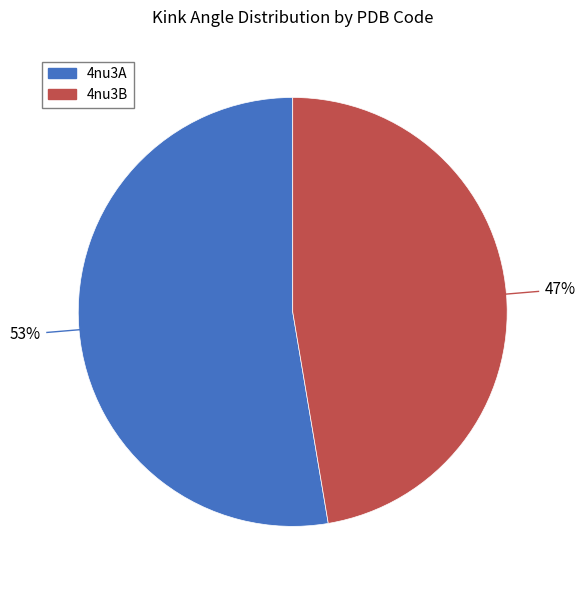

Is there a majority slice in this chart?

Yes